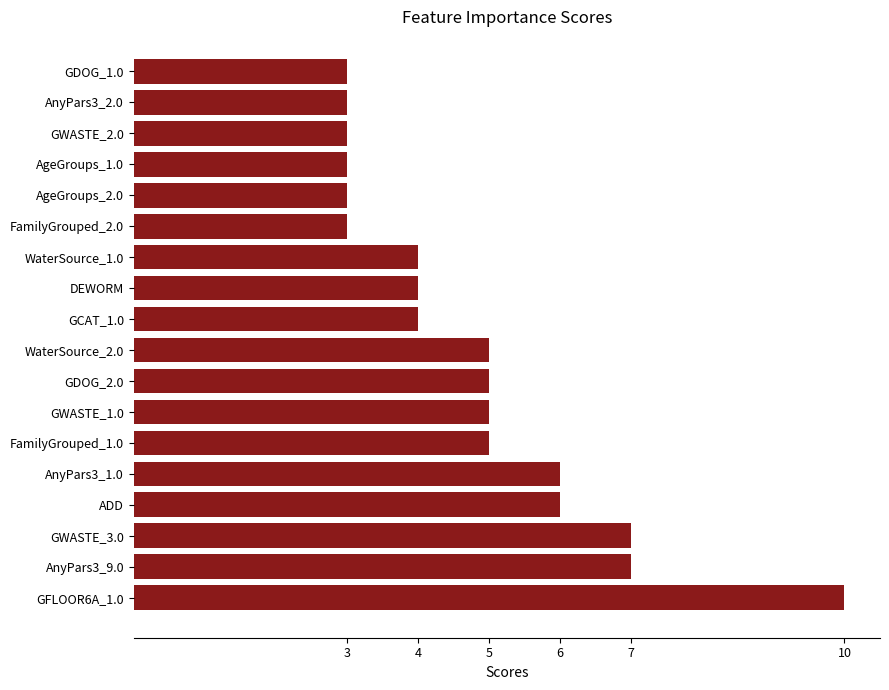

What is the sum of all values?

86